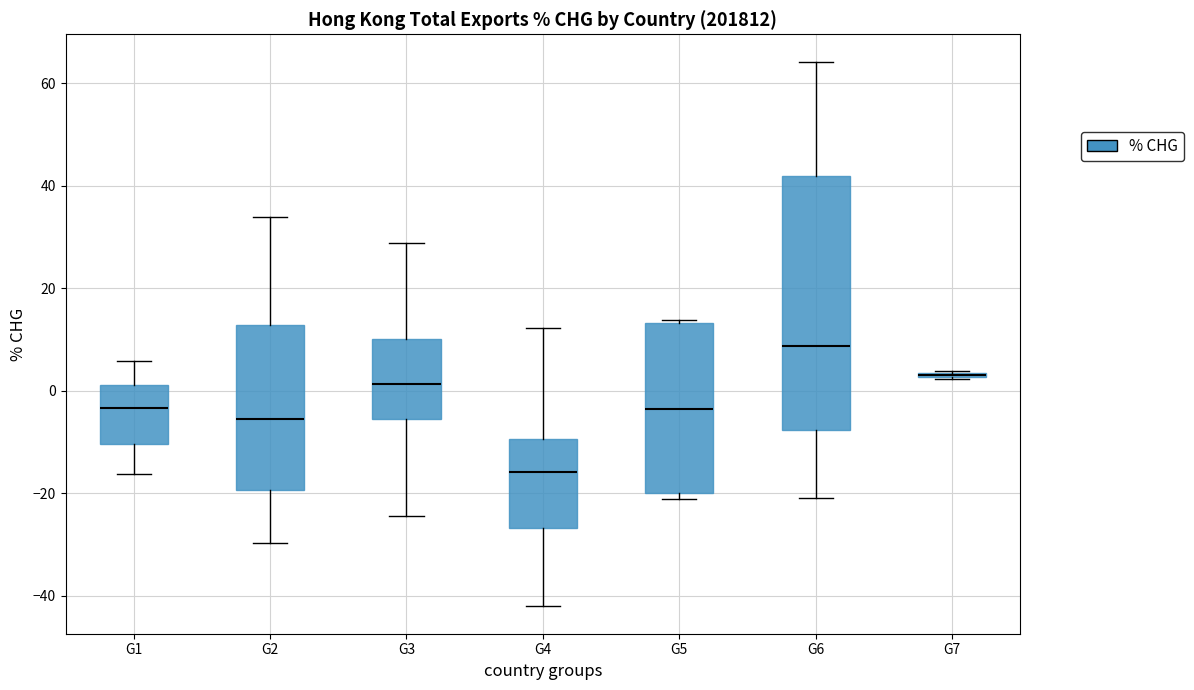

Where does the upper whisker of the box for G1 end on the y-axis? The values are not printed on the chart, so give them approximately, as read against the axis.

6